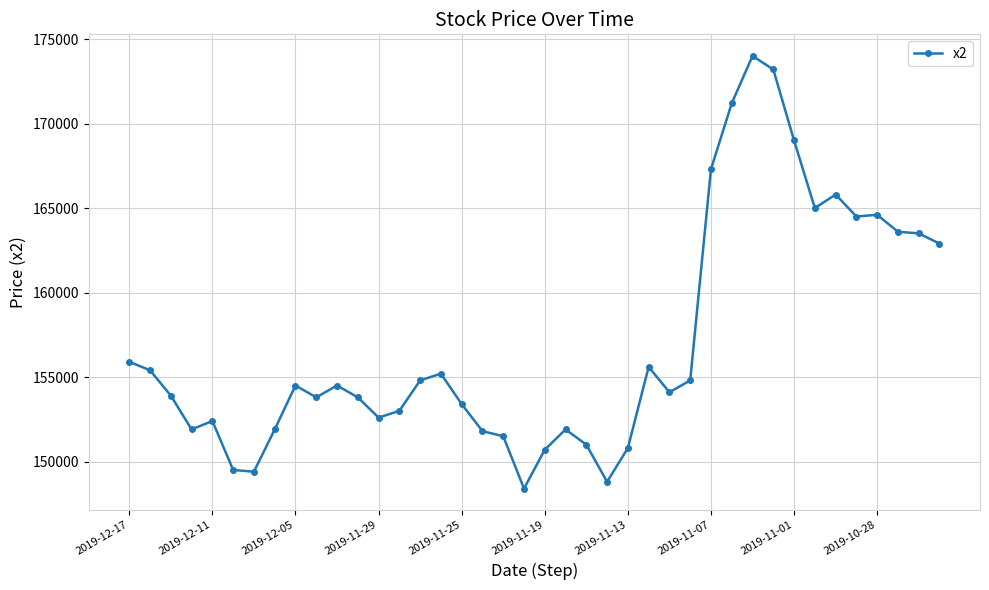

What is the smallest value displayed?

148400